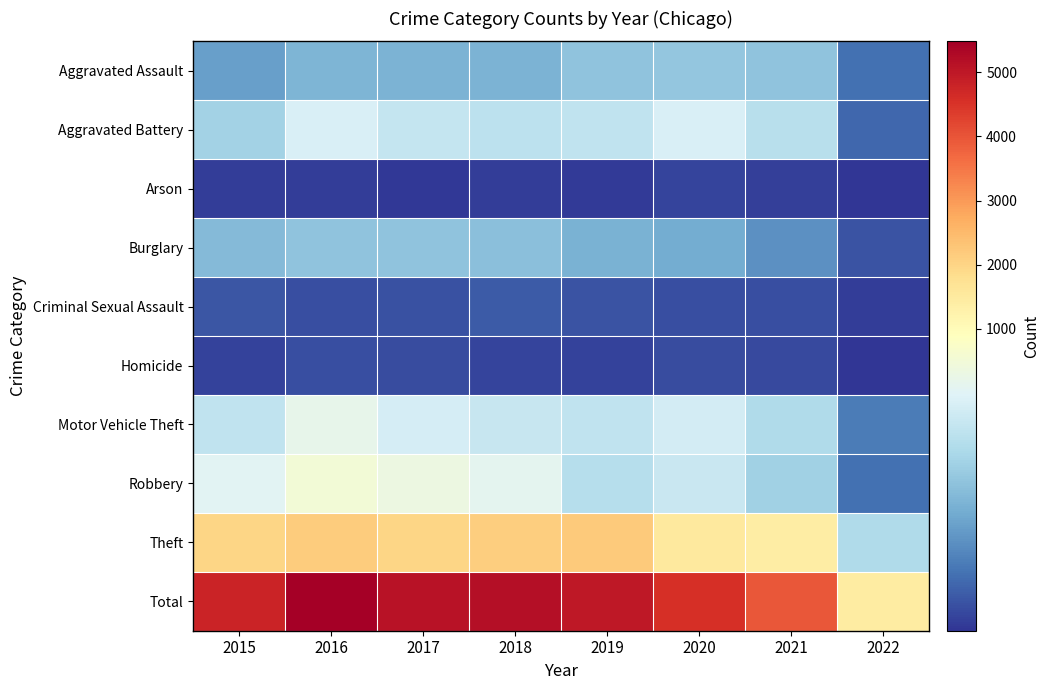

What is the total value across all series at 2021?

7946